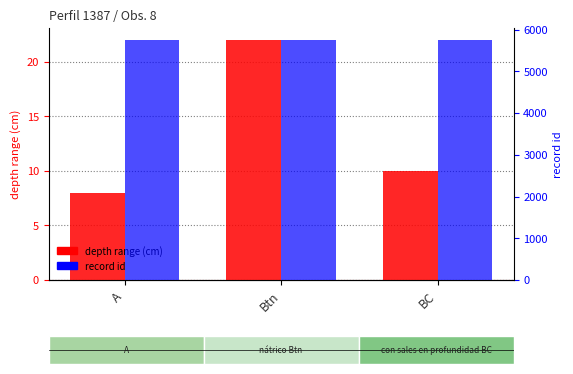

Where does the depth range (cm) series first go above 10?

Btn